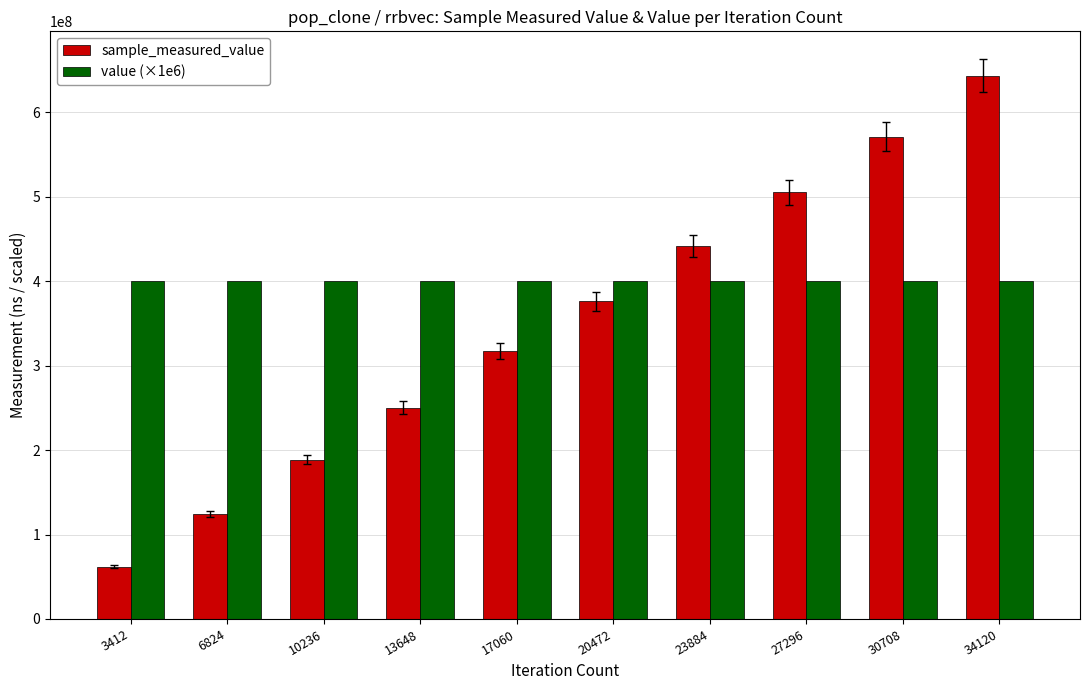

What is the highest value of the sample_measured_value series?

643688450